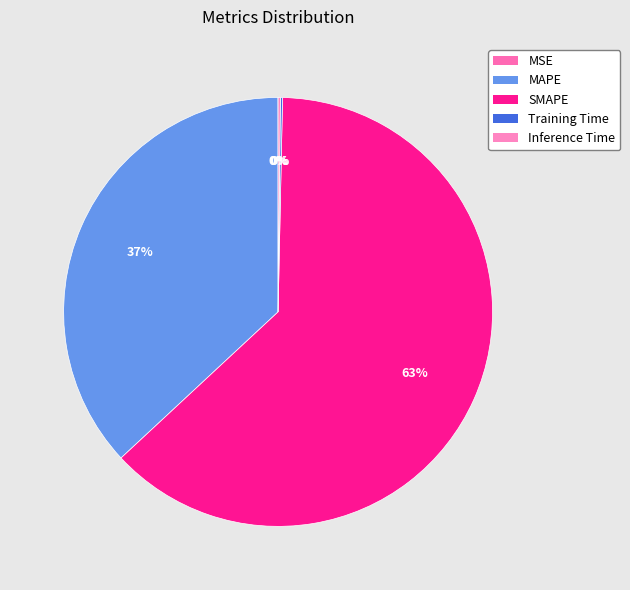

Between SMAPE and Training Time, which is larger?

SMAPE